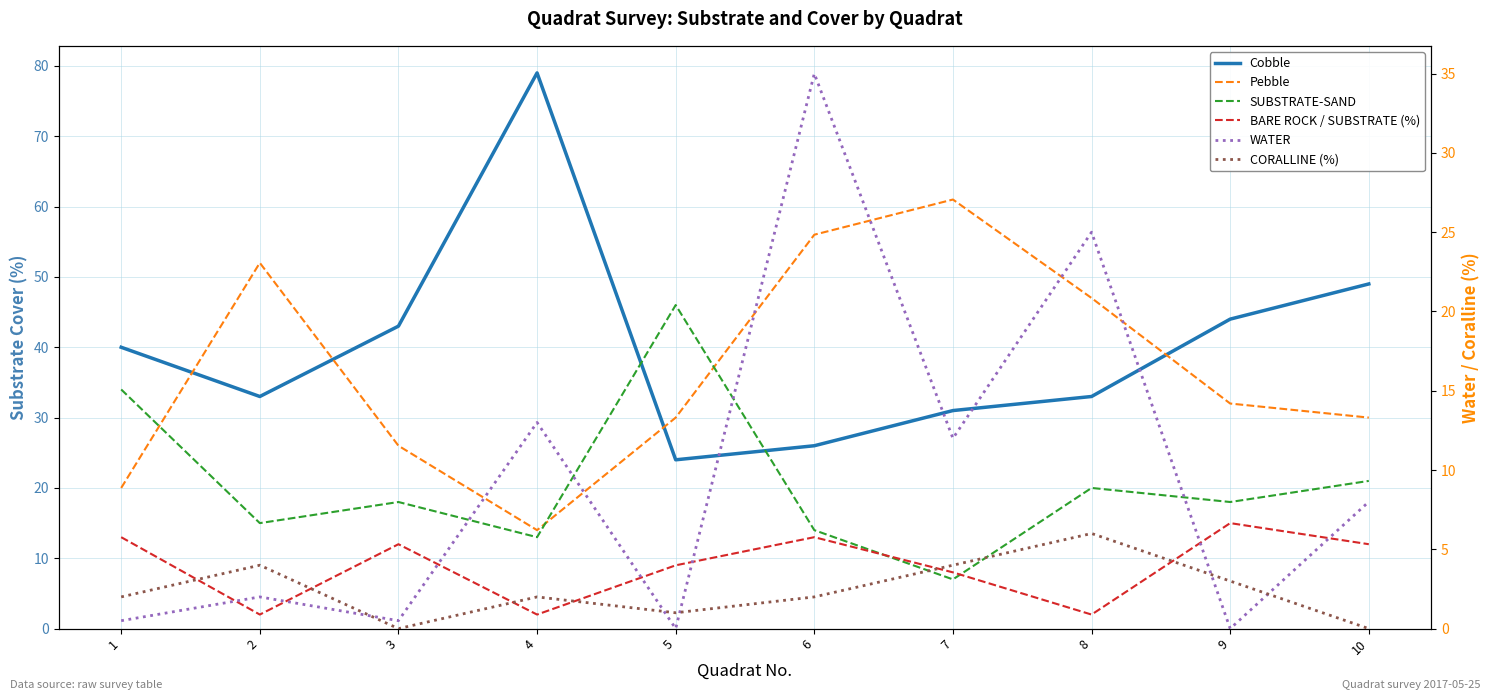

What is the average value of the BARE ROCK / SUBSTRATE (%) series?

8.8